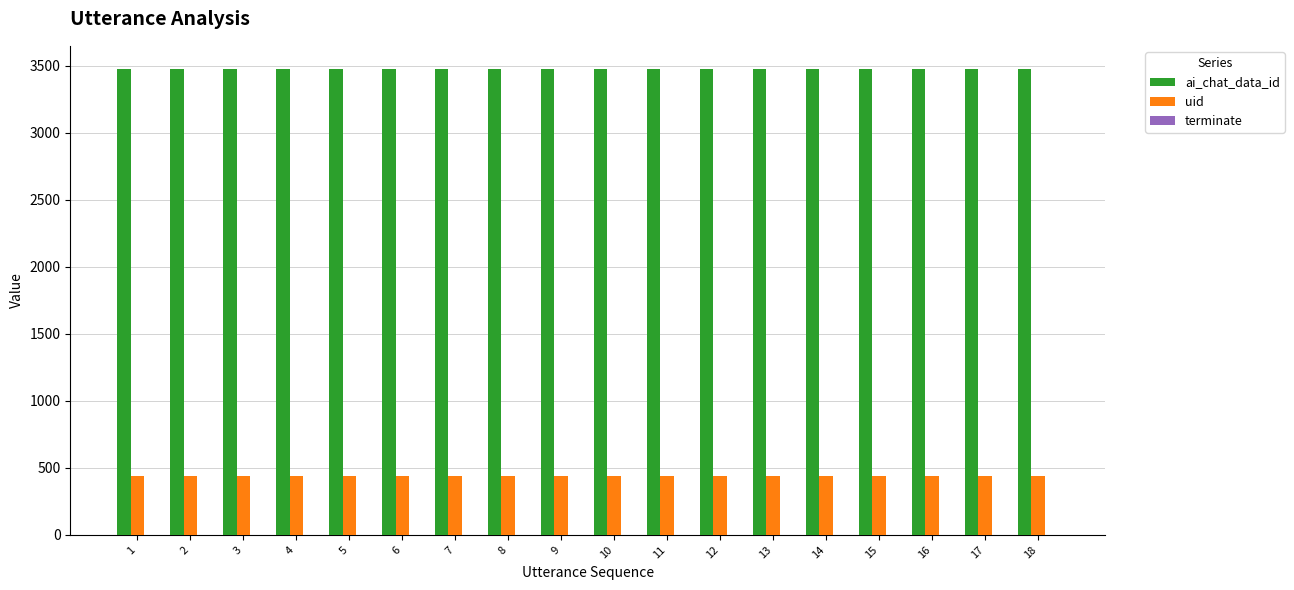

Is the value of ai_chat_data_id at 7 greater than the value of uid at 12?

Yes